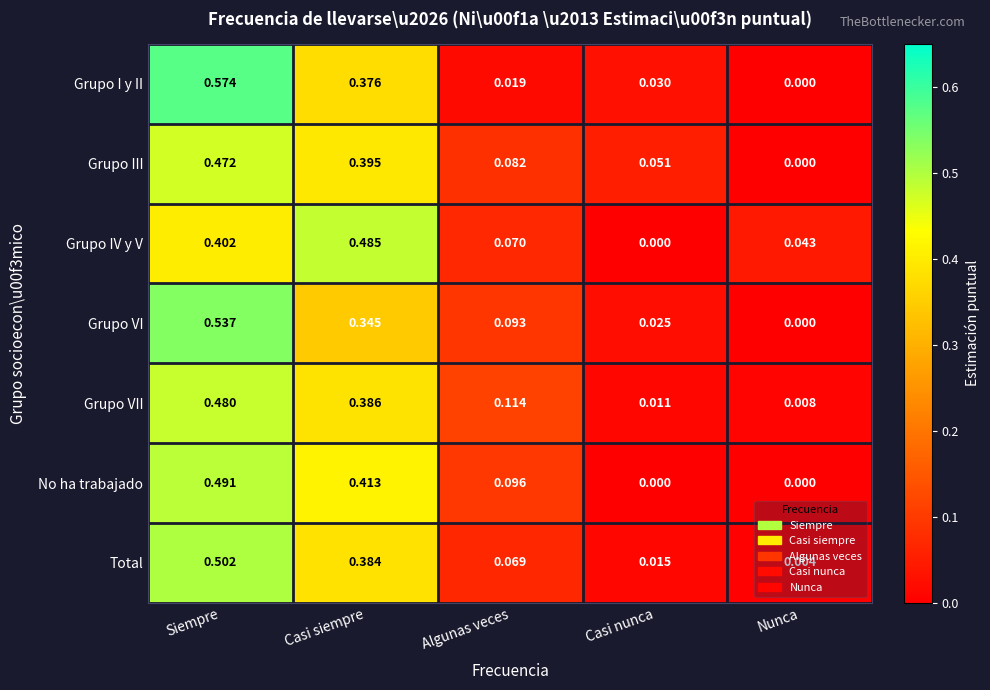

List the labels in order of Grupo III value, largest first.

Siempre, Casi siempre, Algunas veces, Casi nunca, Nunca